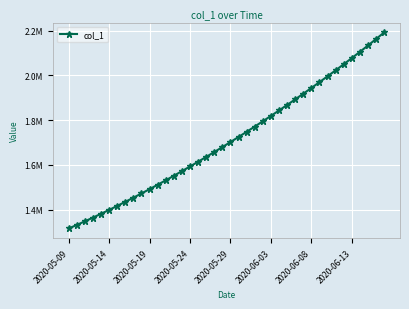

What is the smallest value displayed?

1315099.0